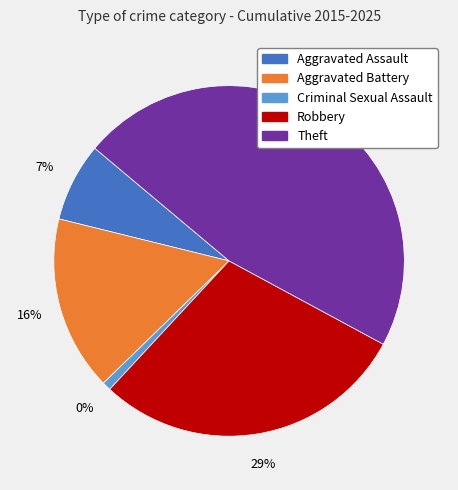

Rank the categories by value from highest to lowest.

Theft, Robbery, Aggravated Battery, Aggravated Assault, Criminal Sexual Assault